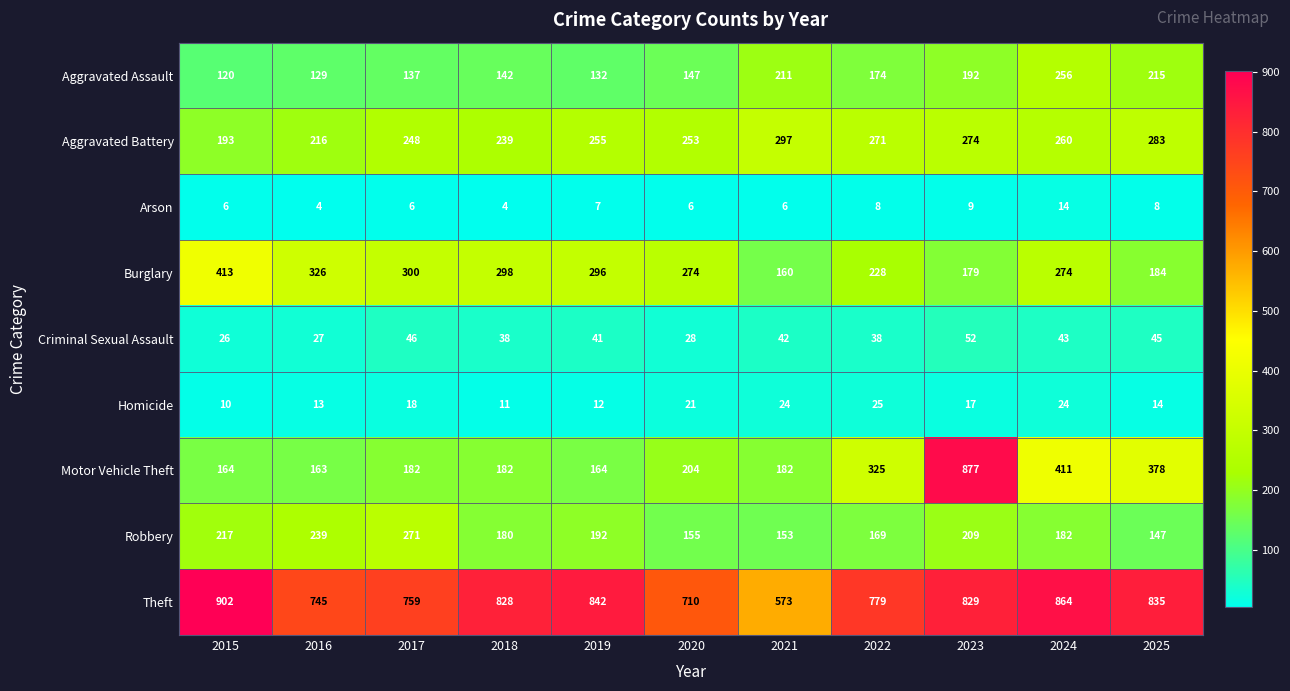

Is it true that Aggravated Assault equals 193 at 2016?

False